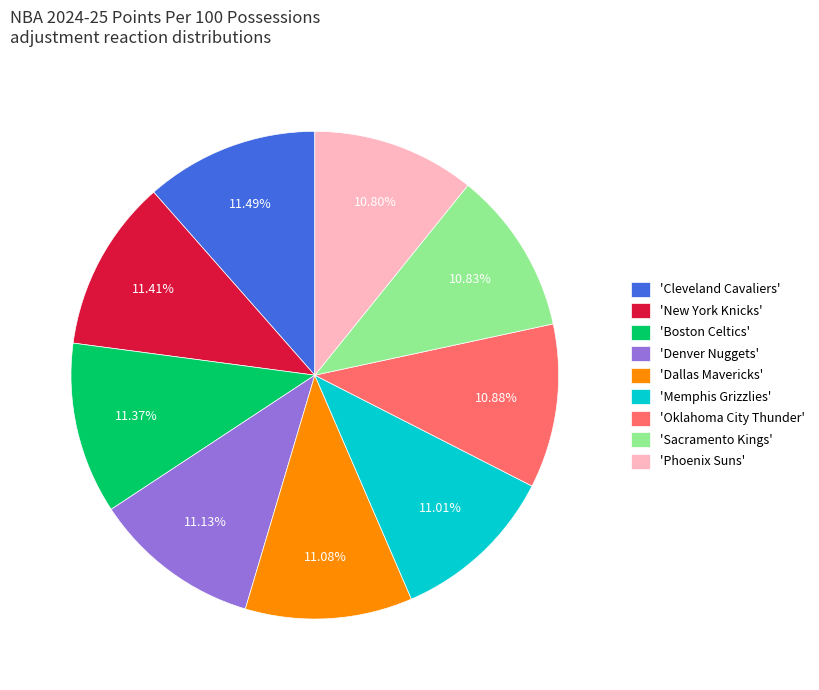

What is the ratio of the value at 'Phoenix Suns' to the value at 'Sacramento Kings'?

1.0